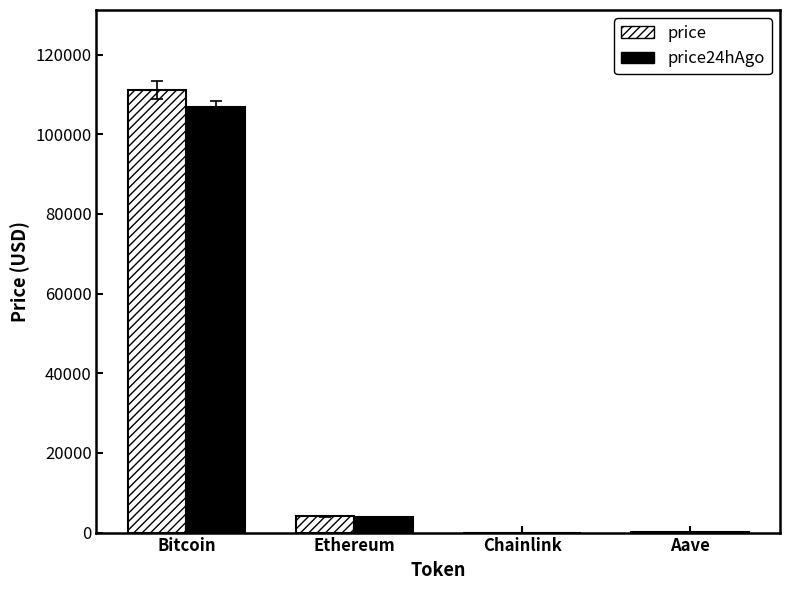

How many groups of bars are there?

4